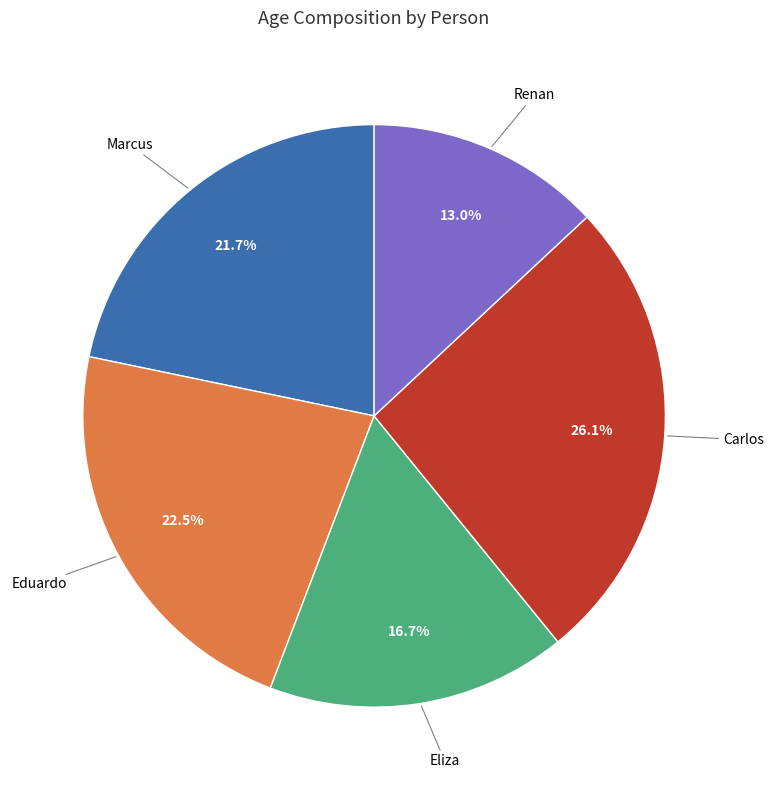

How many slices are in this pie chart?

5